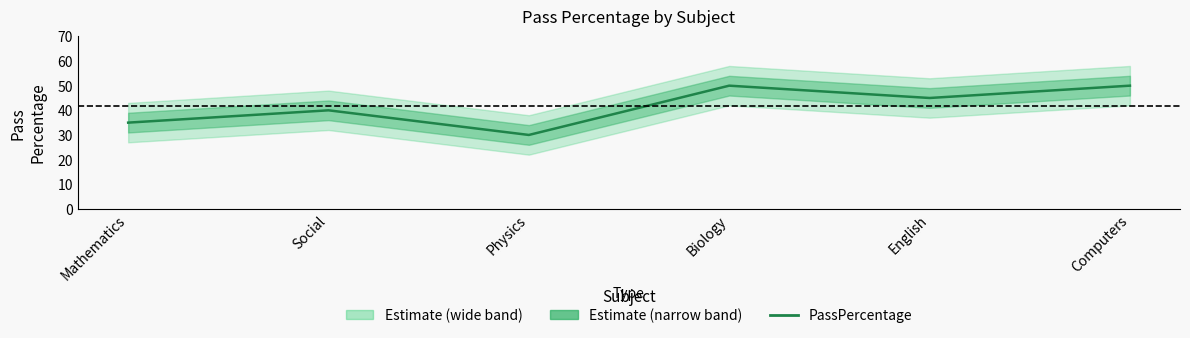

True or false: the data has more than 2 interior local peaks.

False